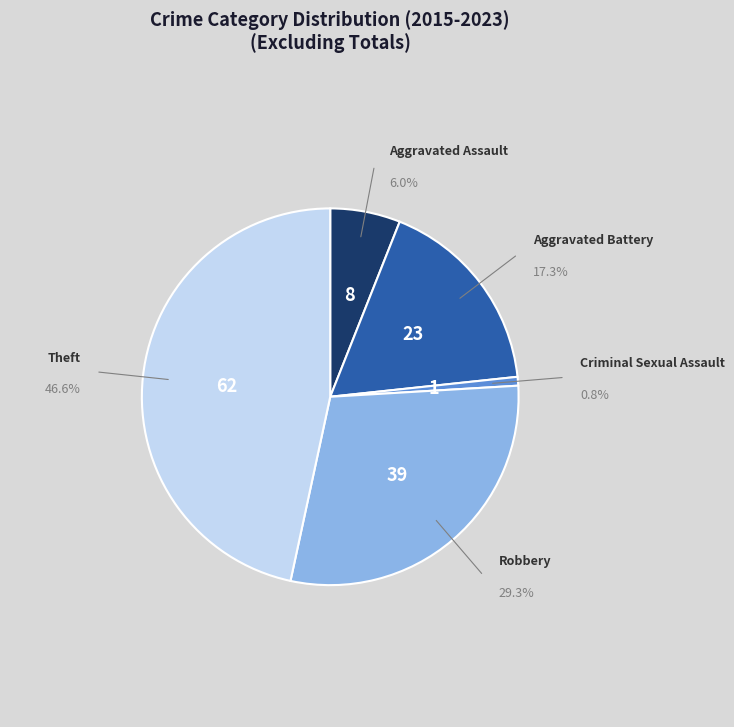

Does any single category account for the majority?

No